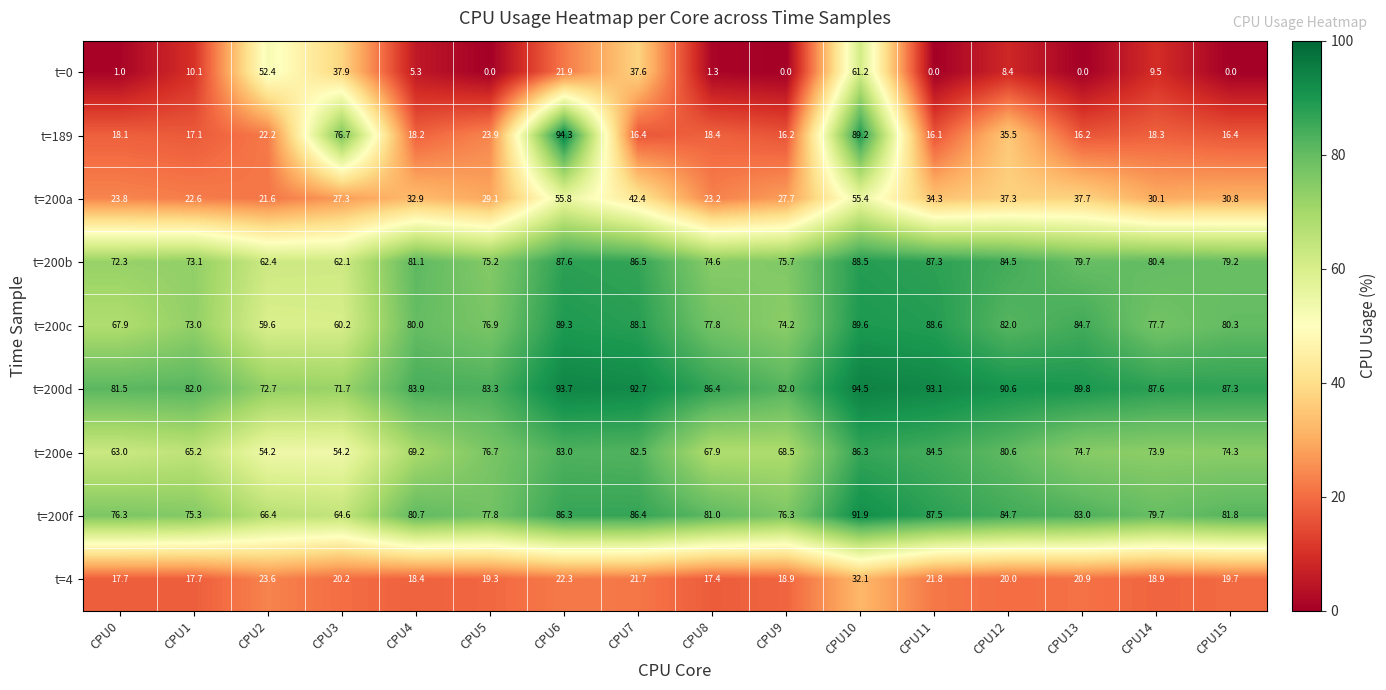

What is the difference between the second highest and minimum values in the t=200a series?

33.8